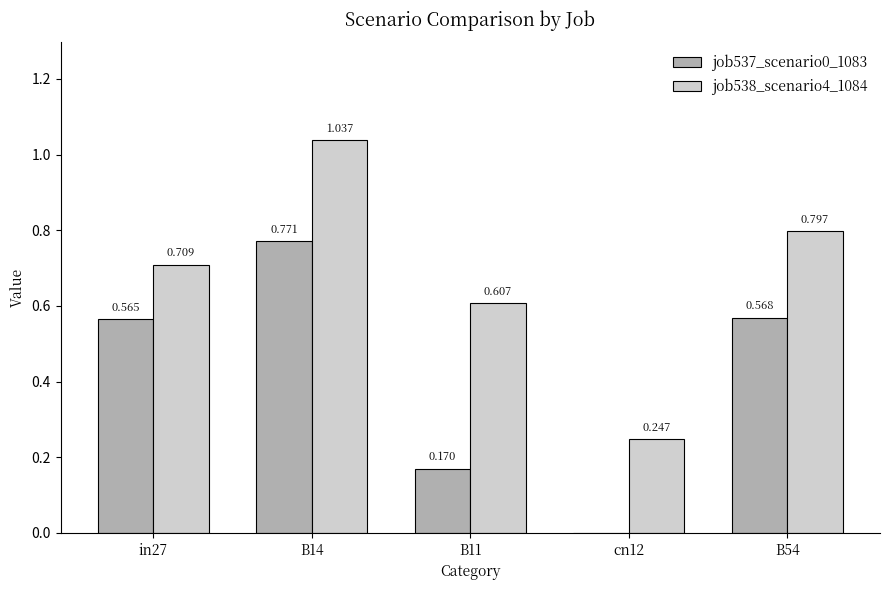

Is the value of job537_scenario0_1083 at B14 greater than the value of job538_scenario4_1084 at B11?

Yes